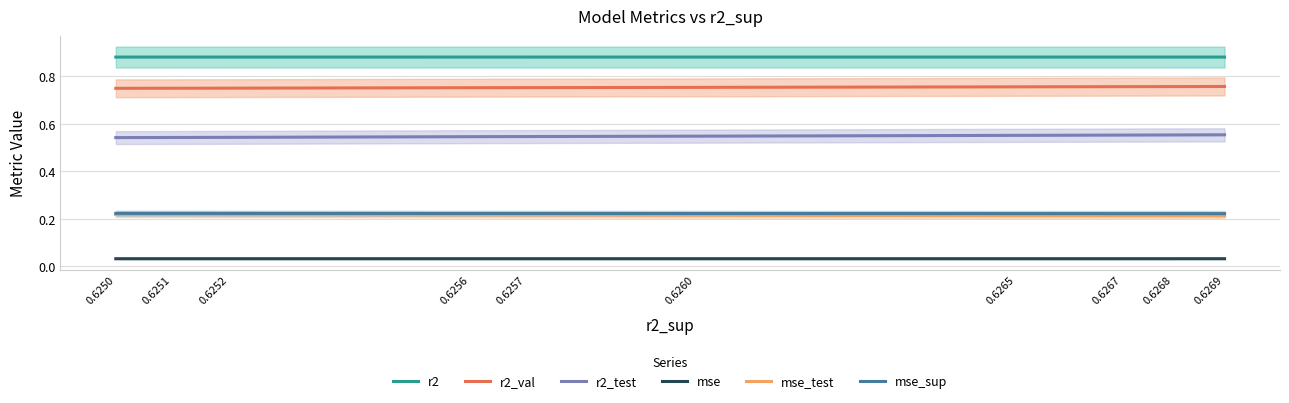

Is this an area chart (filled region under the line)?

No